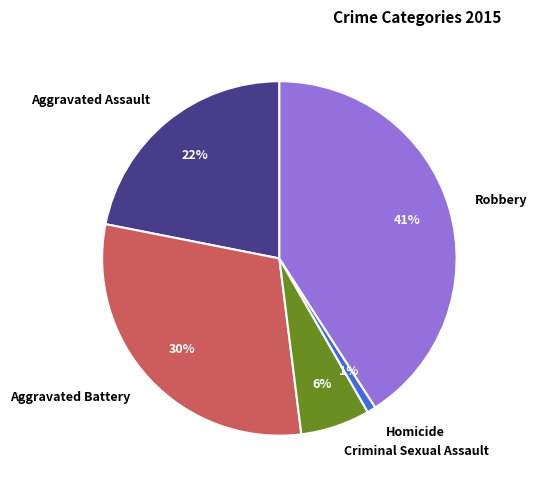

Is the sum of Aggravated Assault and Criminal Sexual Assault greater than half?

No